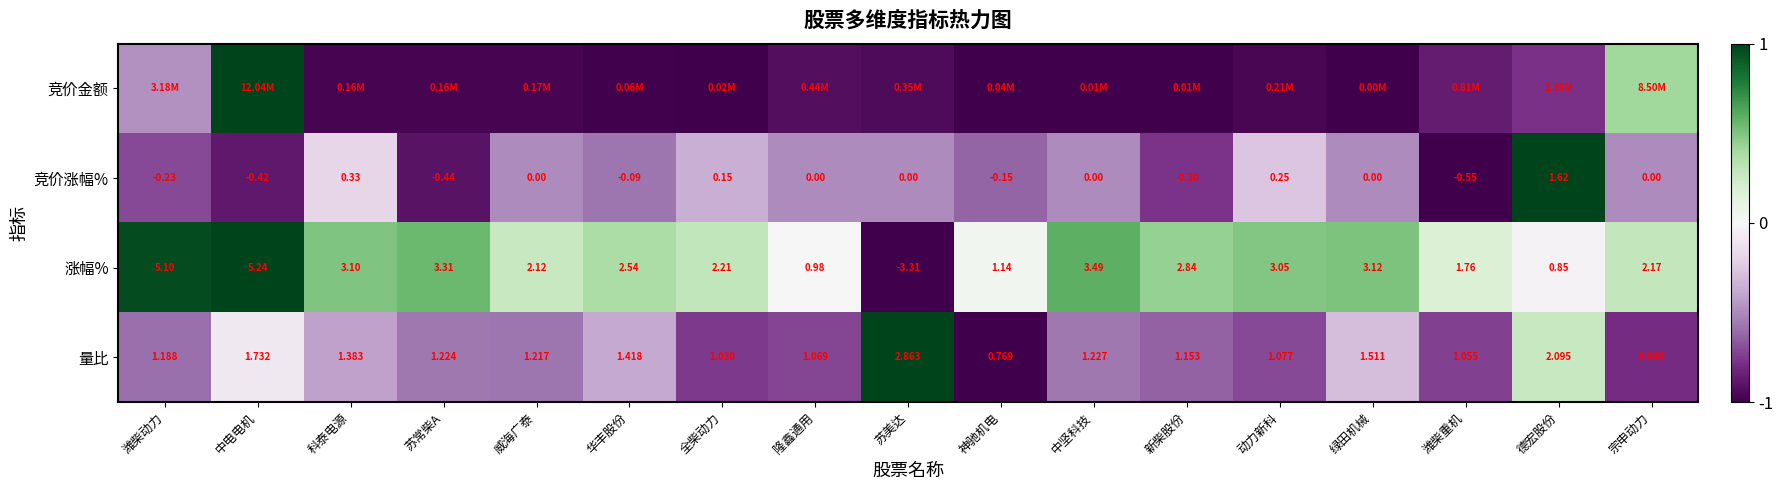

Where does the 涨幅% series first go above 2?

潍柴动力